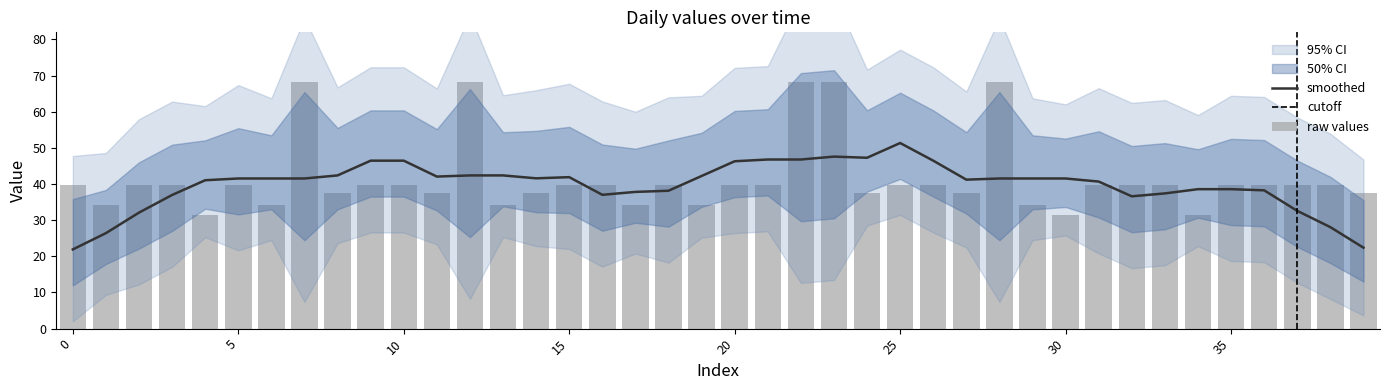

Which category has the highest value in the smoothed series?

25